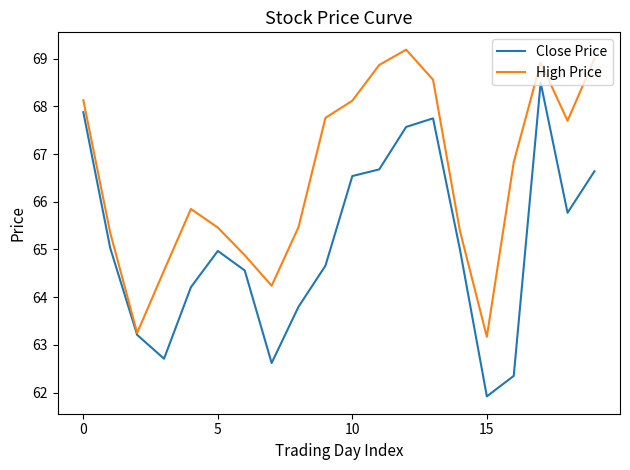

Which series has the widest spread of values?

Close Price